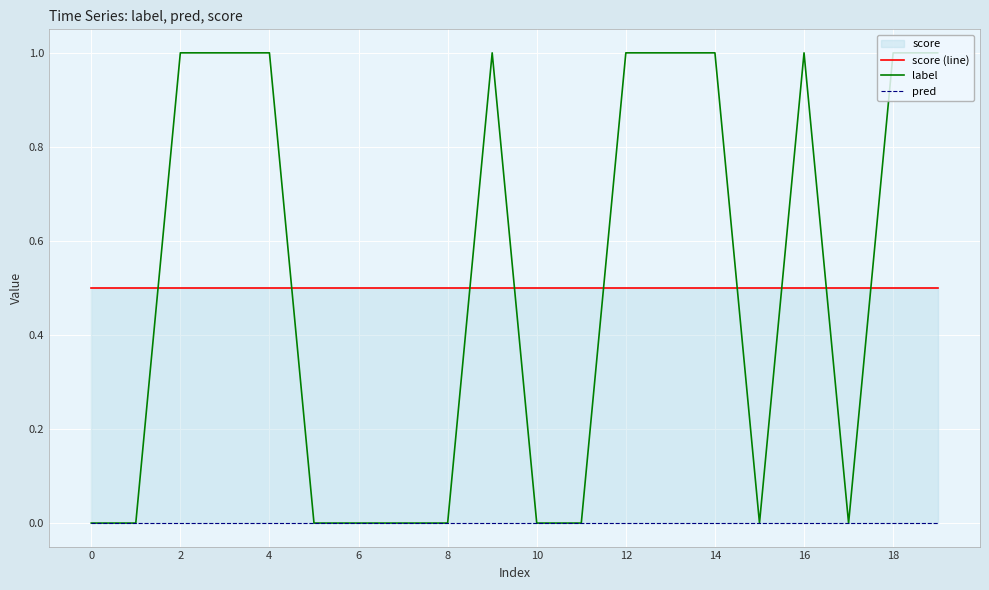

Which series has the widest spread of values?

label